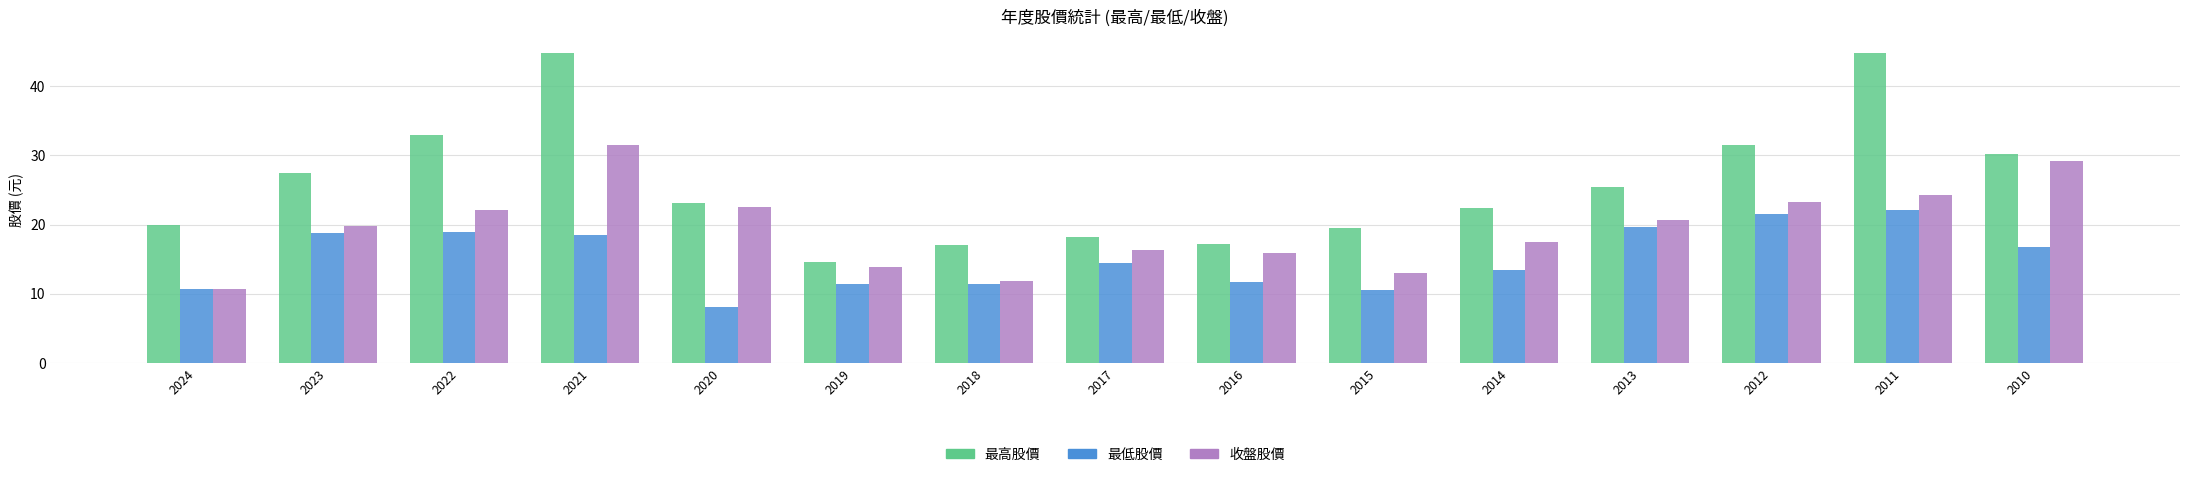

At which category is the sum across all series the highest?

2021